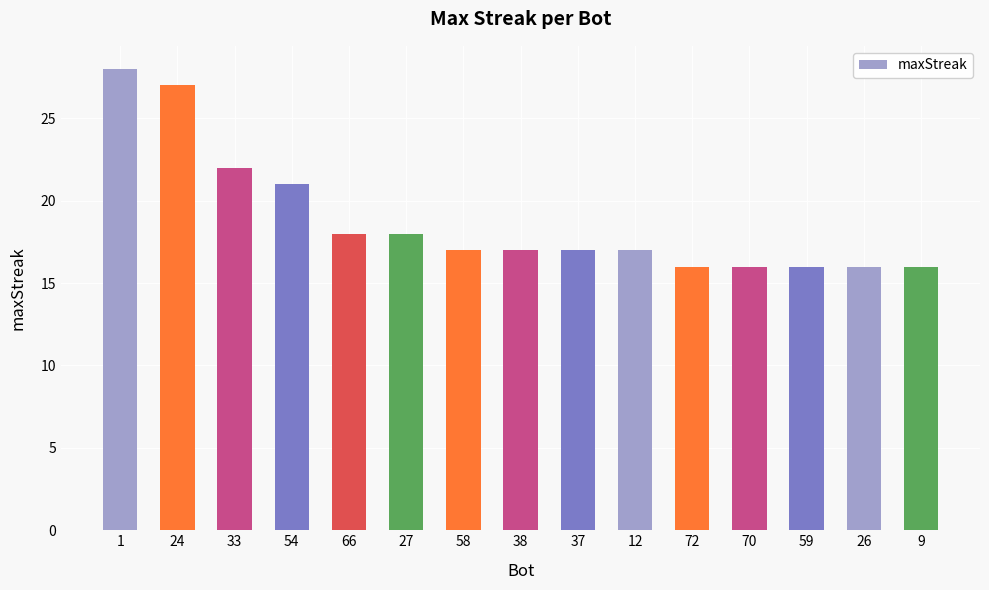

What is the greatest value displayed?

28